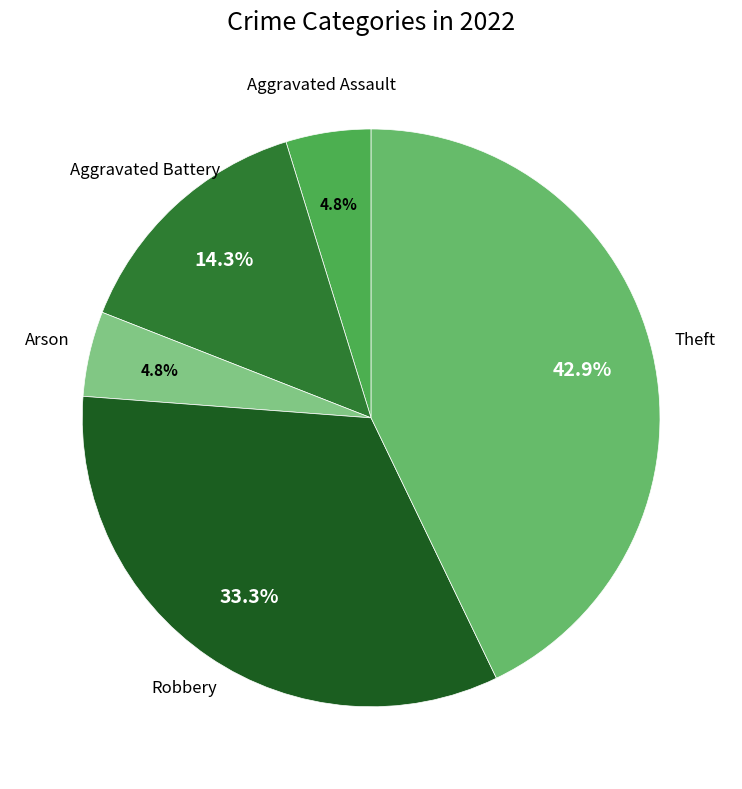

To the nearest percent, what percentage of the pie is Aggravated Battery?

14%